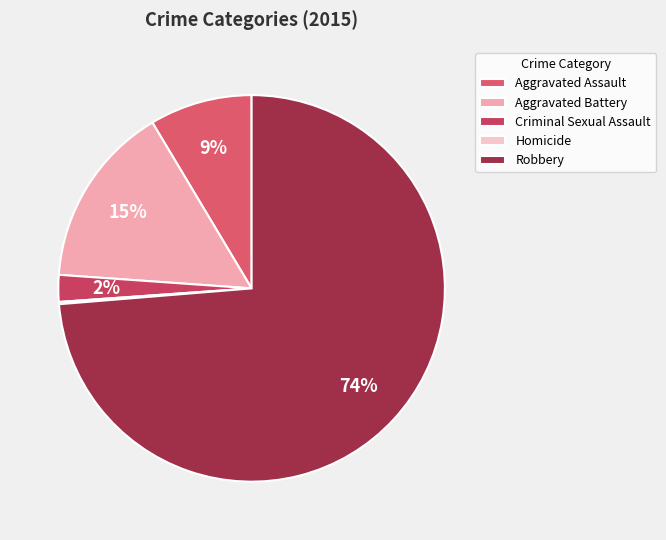

To the nearest percent, what percentage of the pie is Aggravated Battery?

15%